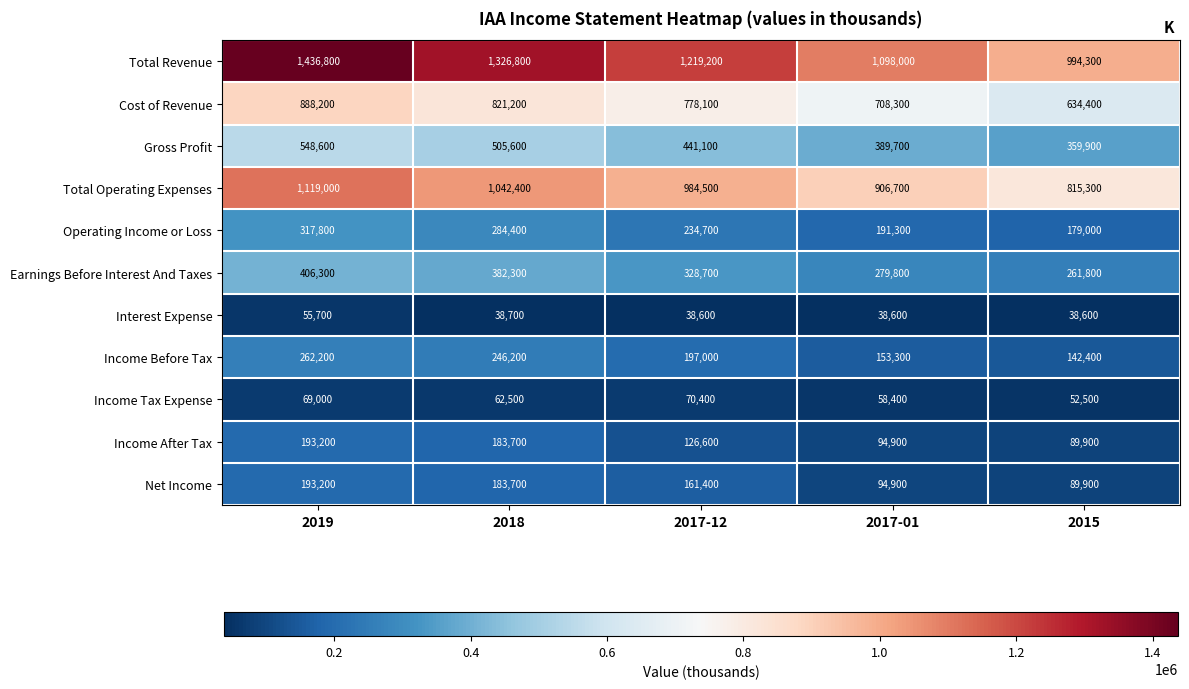

Where does the Income Tax Expense series first go above 62500?

2019